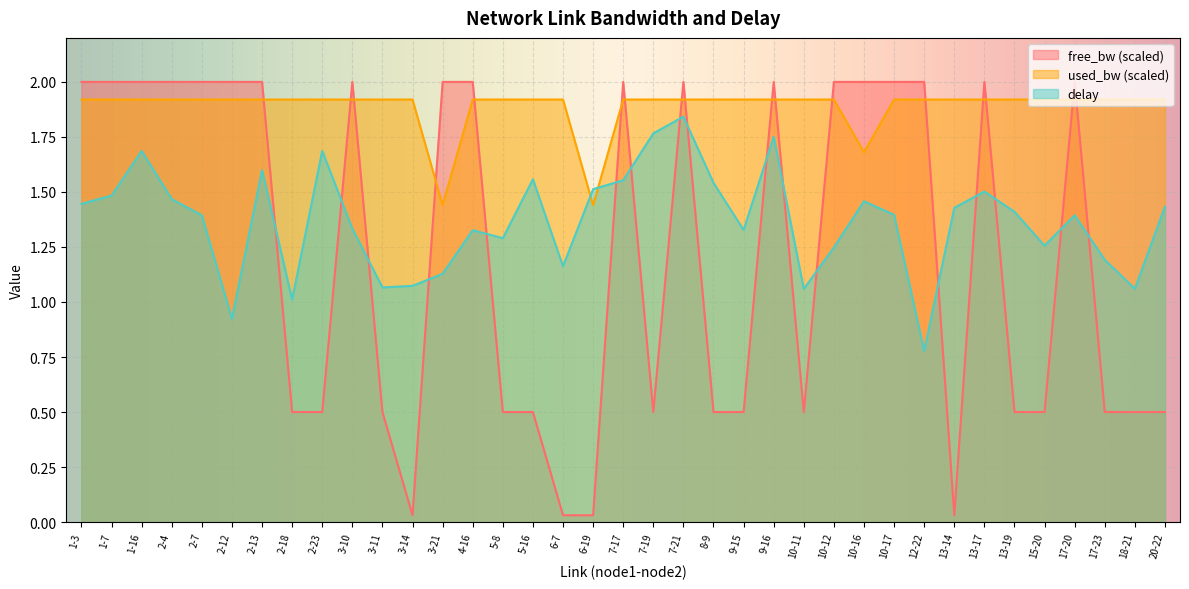

At which label does free_bw reach its peak?

3-21